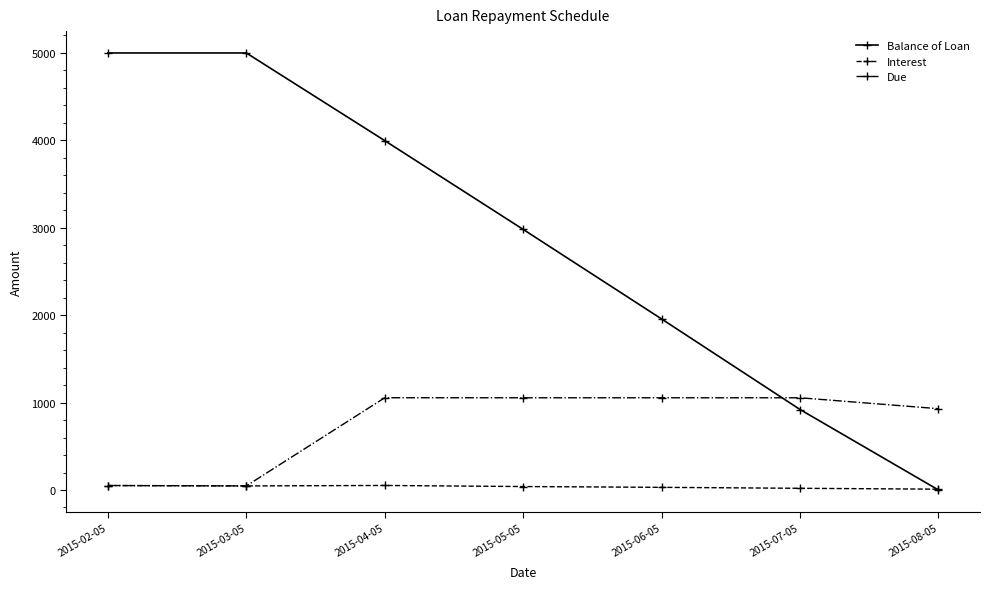

True or false: Balance of Loan has more than 2 interior local peaks.

False